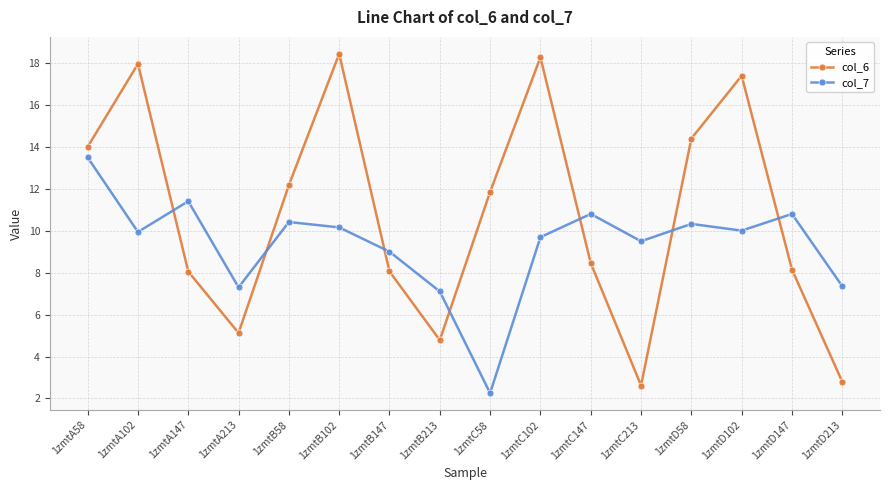

What is the spread (max minus min) of values at 1zmtB213?

2.3